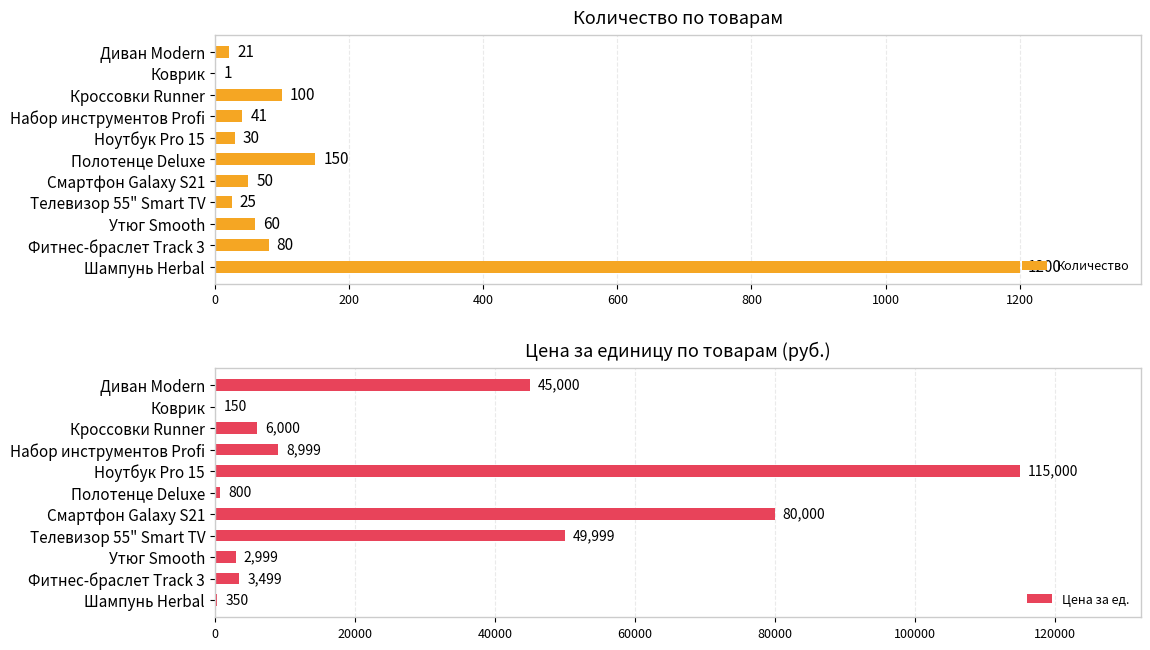

Does the chart contain any negative values?

No